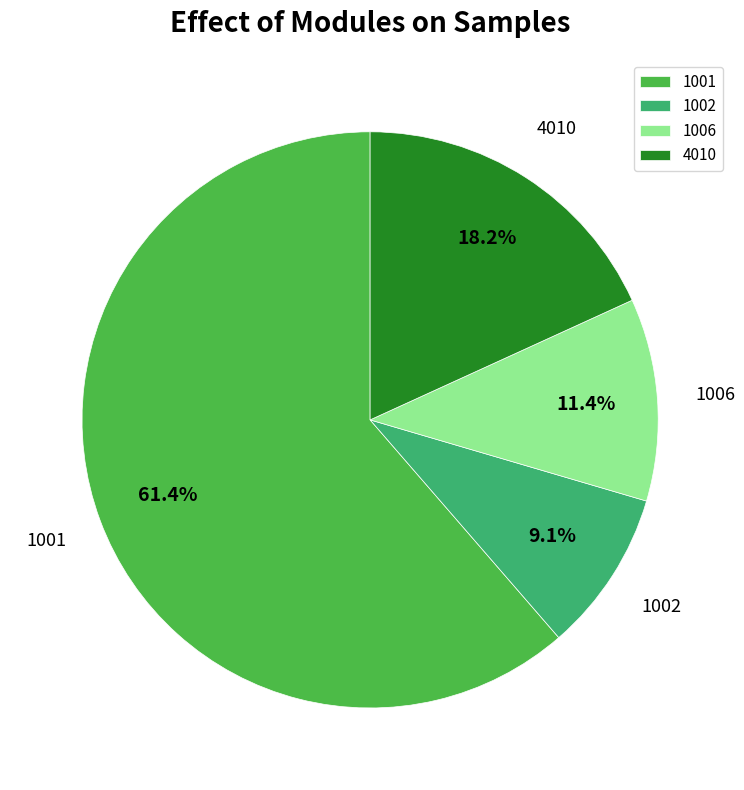

Combined, do 1001 and 1002 account for over 50%?

Yes